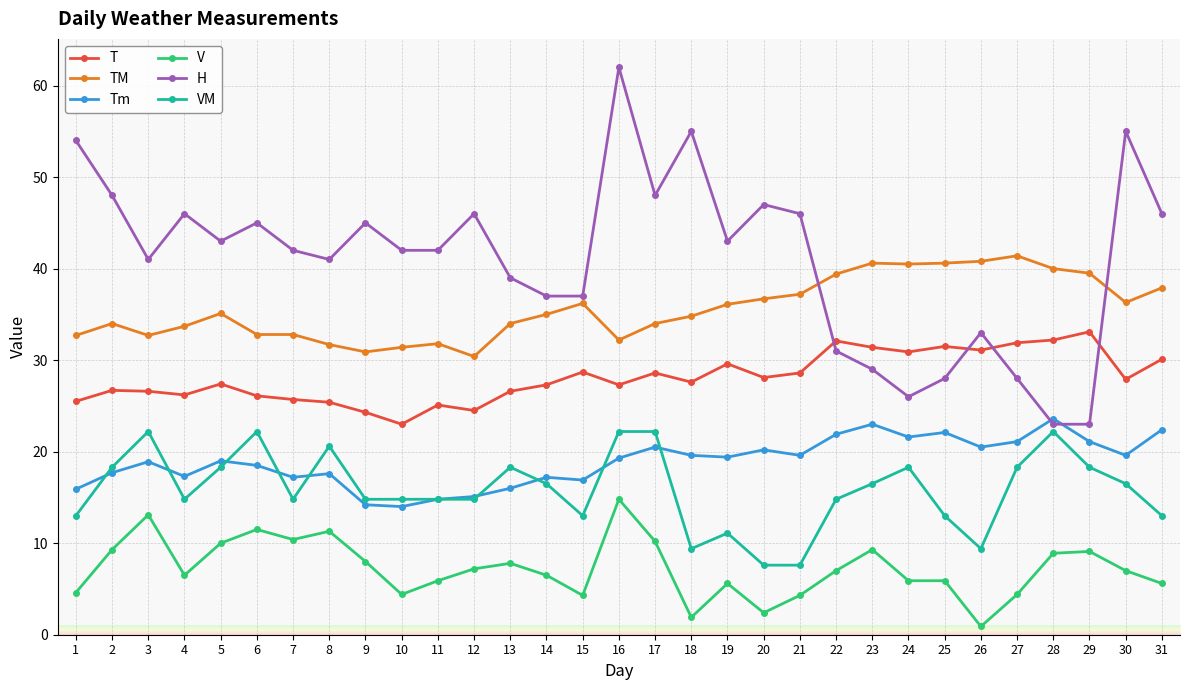

What are all the series names shown in the legend?

T, TM, Tm, V, H, VM